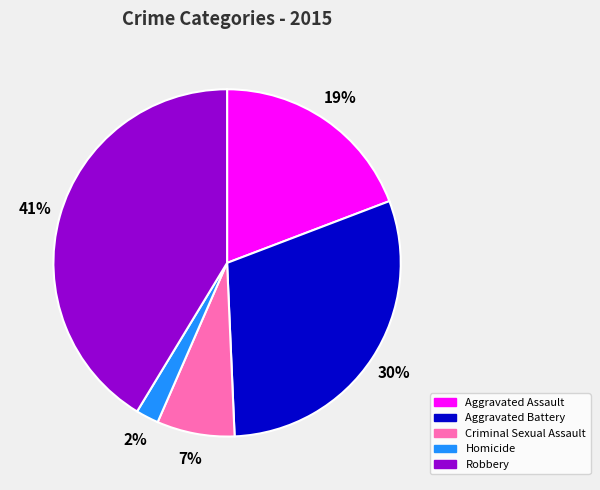

Is Aggravated Assault the majority of the pie?

No